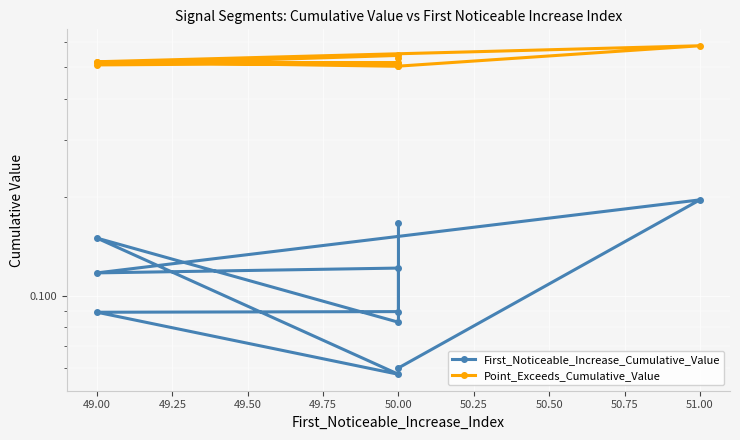

What is the minimum value shown in the chart?

0.1